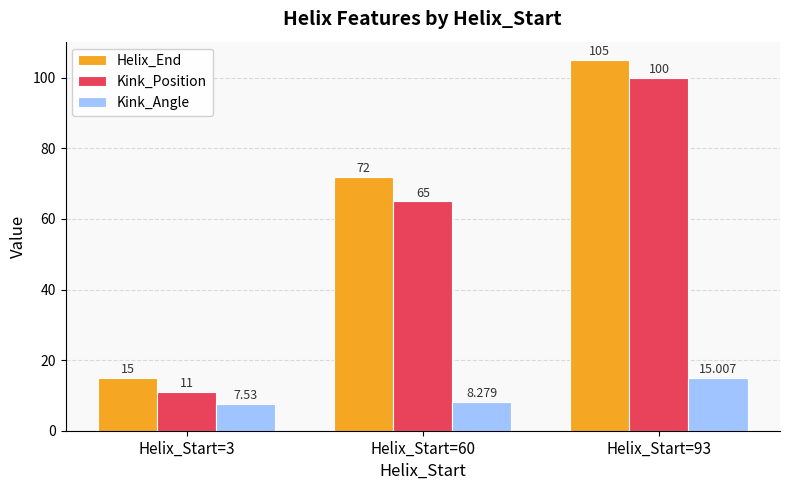

What are all the series names shown in the legend?

Helix_End, Kink_Position, Kink_Angle